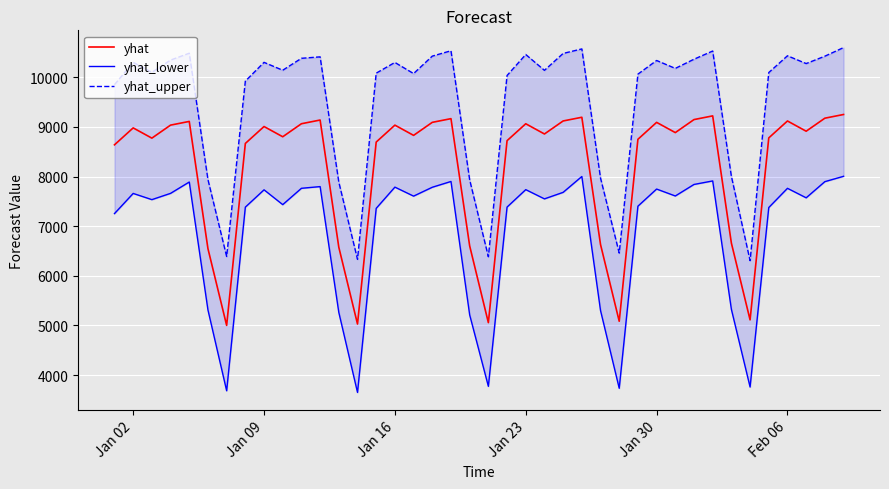

What is the minimum value for yhat?

5000.2